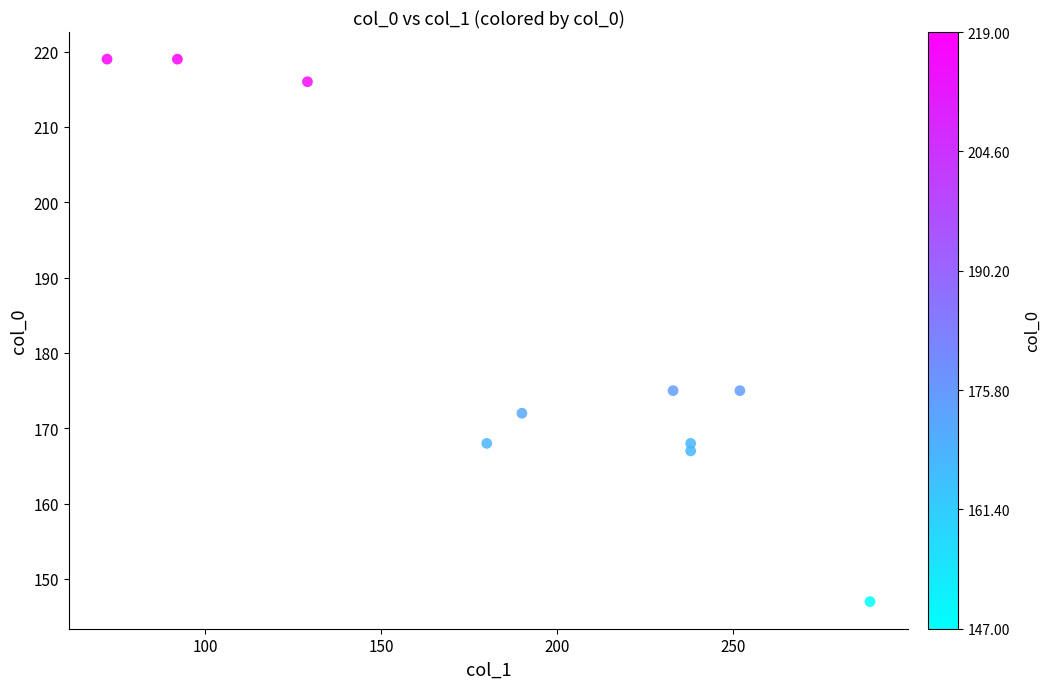

What is the average Y value?

183